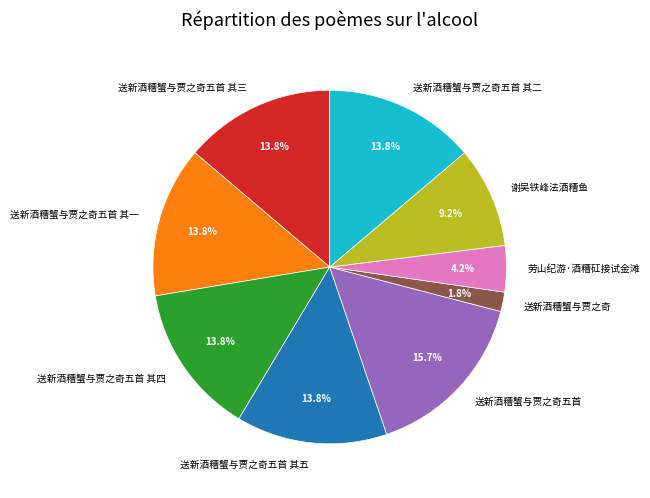

To the nearest percent, what percentage of the pie is 送新酒糟蟹与贾之奇五首 其五?

14%